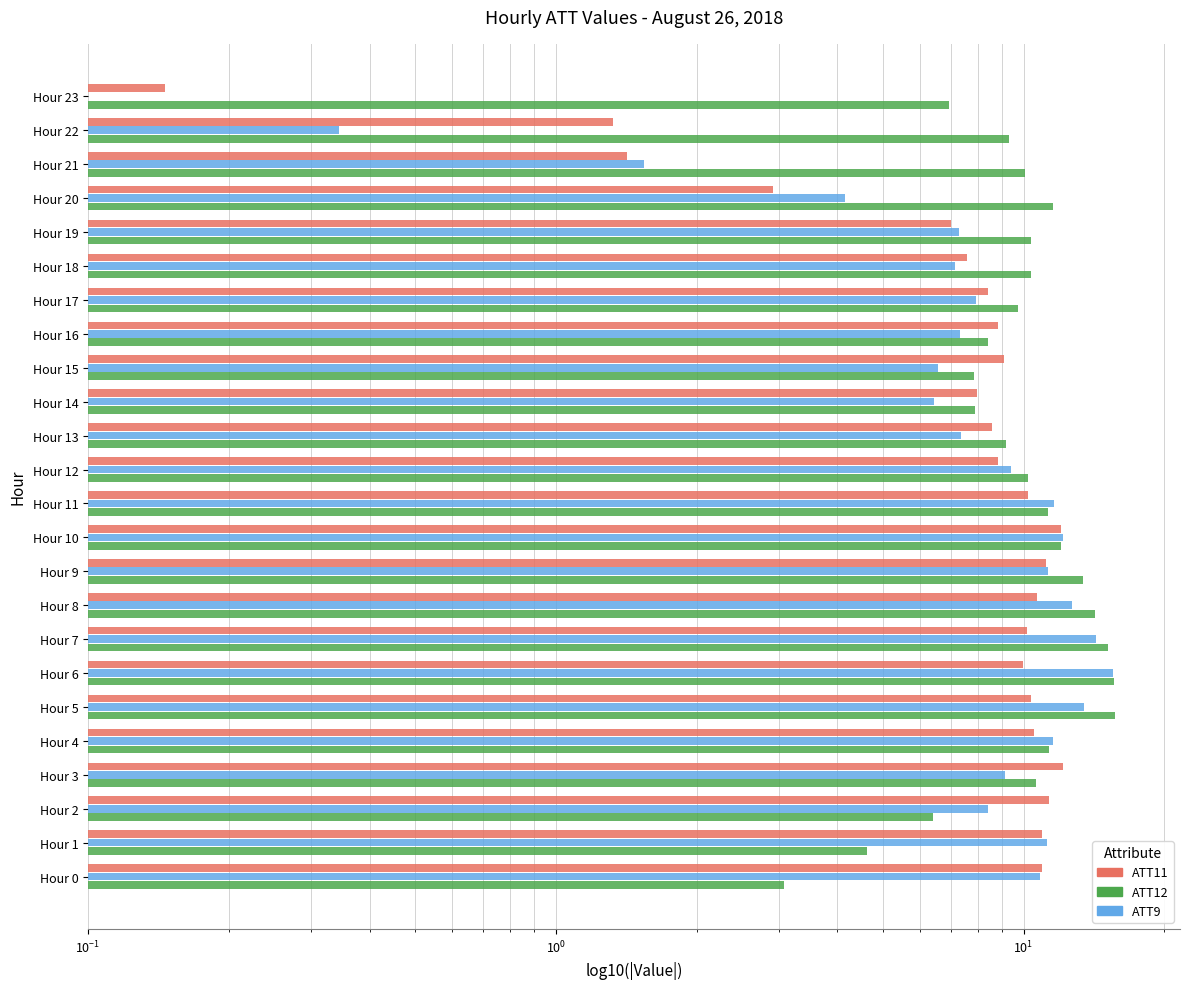

How many bars are there in each group?

3